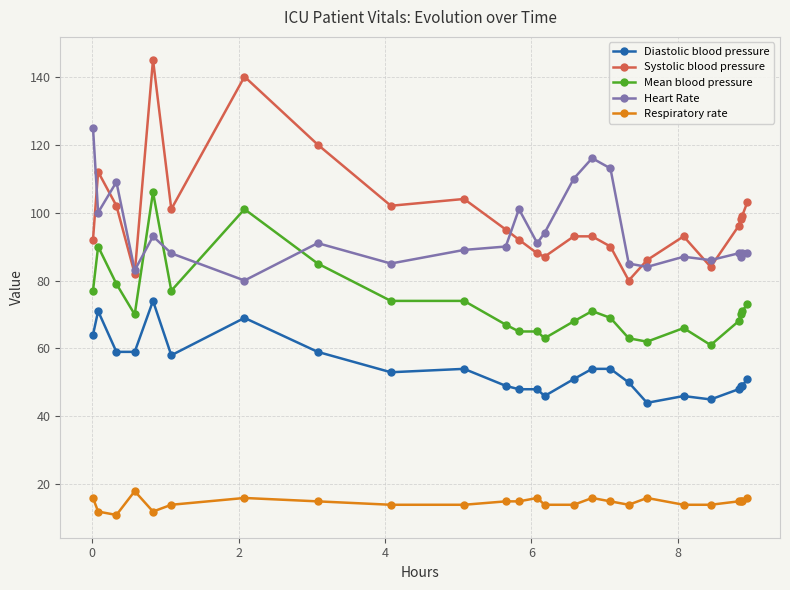

Reading left to right, extract all data points from this chart.

Diastolic blood pressure: 64	71	59	59	74	58	69	59	53	54	49	48	48	46	51	54	54	50	44	46	45	48	49	49	51
Systolic blood pressure: 92	112	102	82	145	101	140	120	102	104	95	92	88	87	93	93	90	80	86	93	84	96	98	99	103
Mean blood pressure: 77	90	79	70	106	77	101	85	74	74	67	65	65	63	68	71	69	63	62	66	61	68	70	71	73
Heart Rate: 125	100	109	83	93	88	80	91	85	89	90	101	91	94	110	116	113	85	84	87	86	88	87	88	88
Respiratory rate: 16	12	11	18	12	14	16	15	14	14	15	15	16	14	14	16	15	14	16	14	14	15	15	15	16